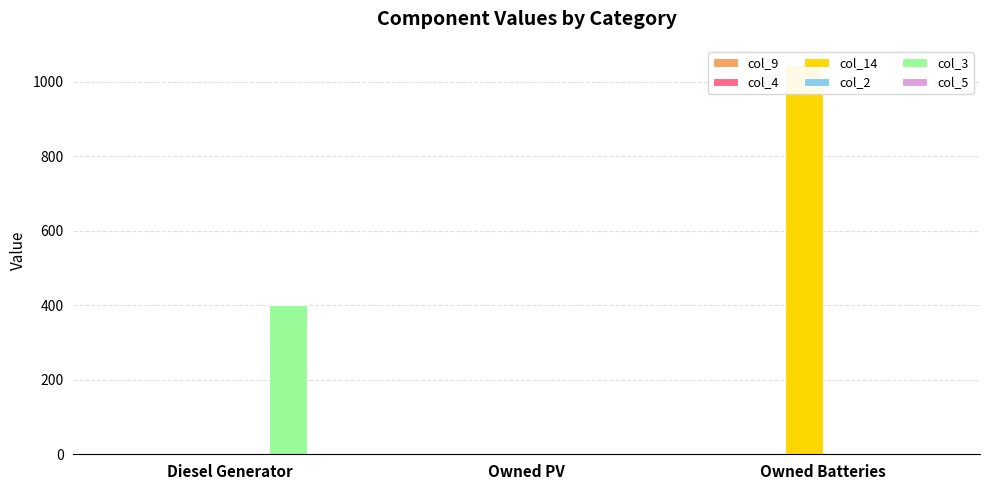

The col_2 series shows 0 at Diesel Generator. True or false?

True